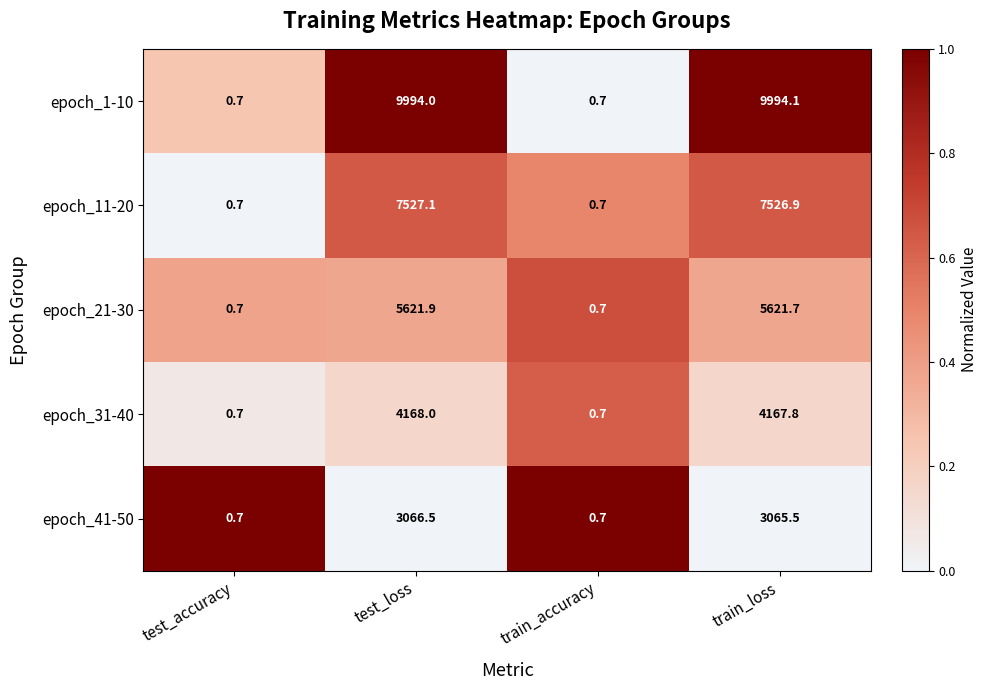

Which series has the largest range (max minus min)?

epoch_1-10